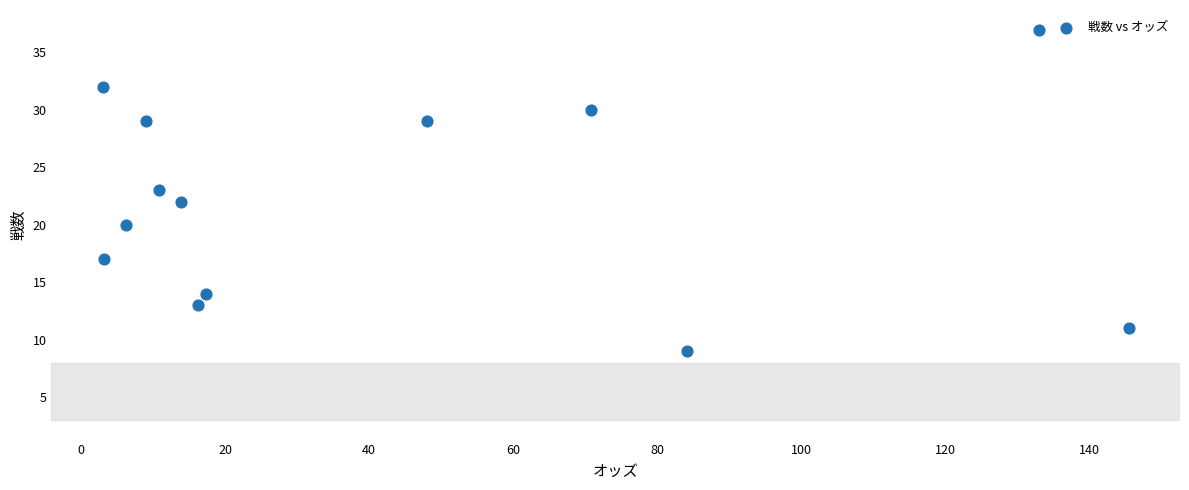

What is the range of Y values (max minus min)?

28